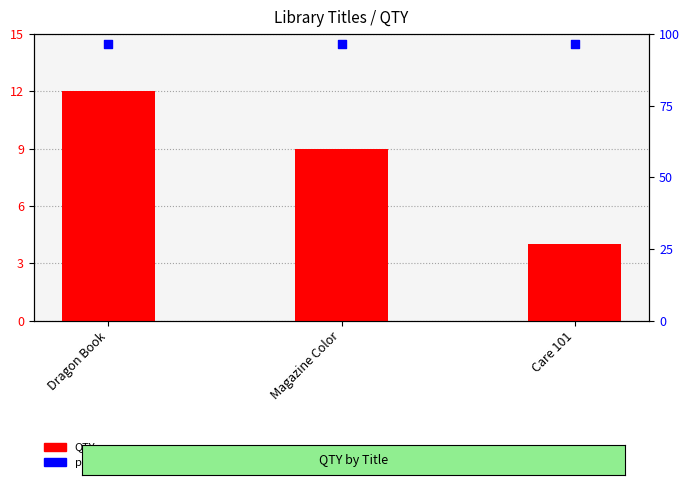

Which series has the largest total across all categories?

percentile rank within the sample